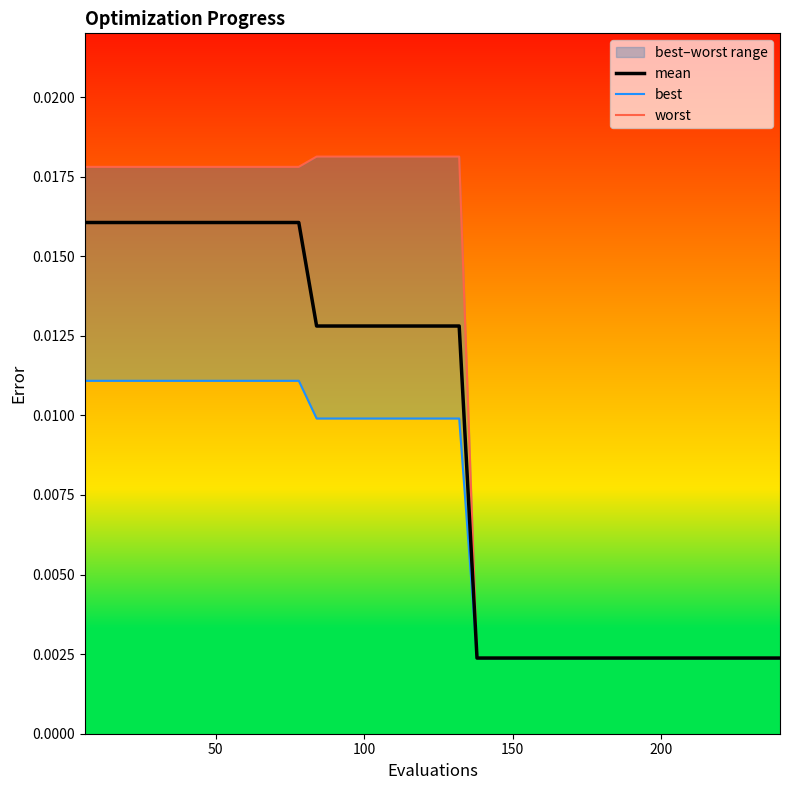

Does the chart have visible grid lines?

No